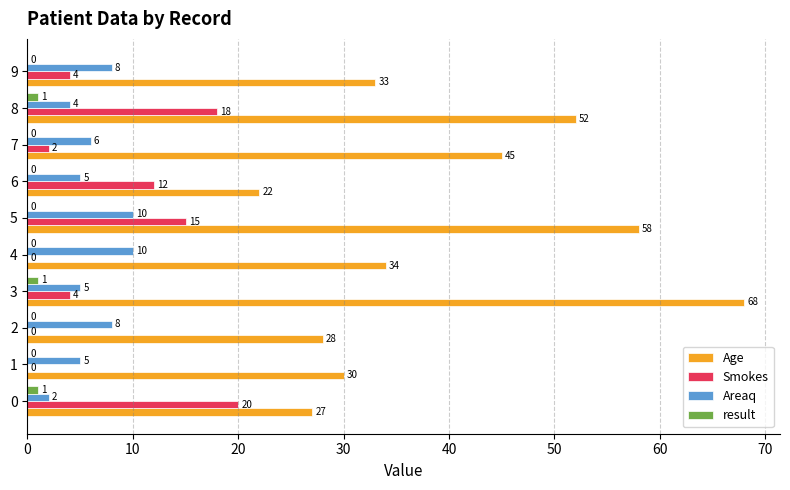

Count the number of categories in the chart.

10